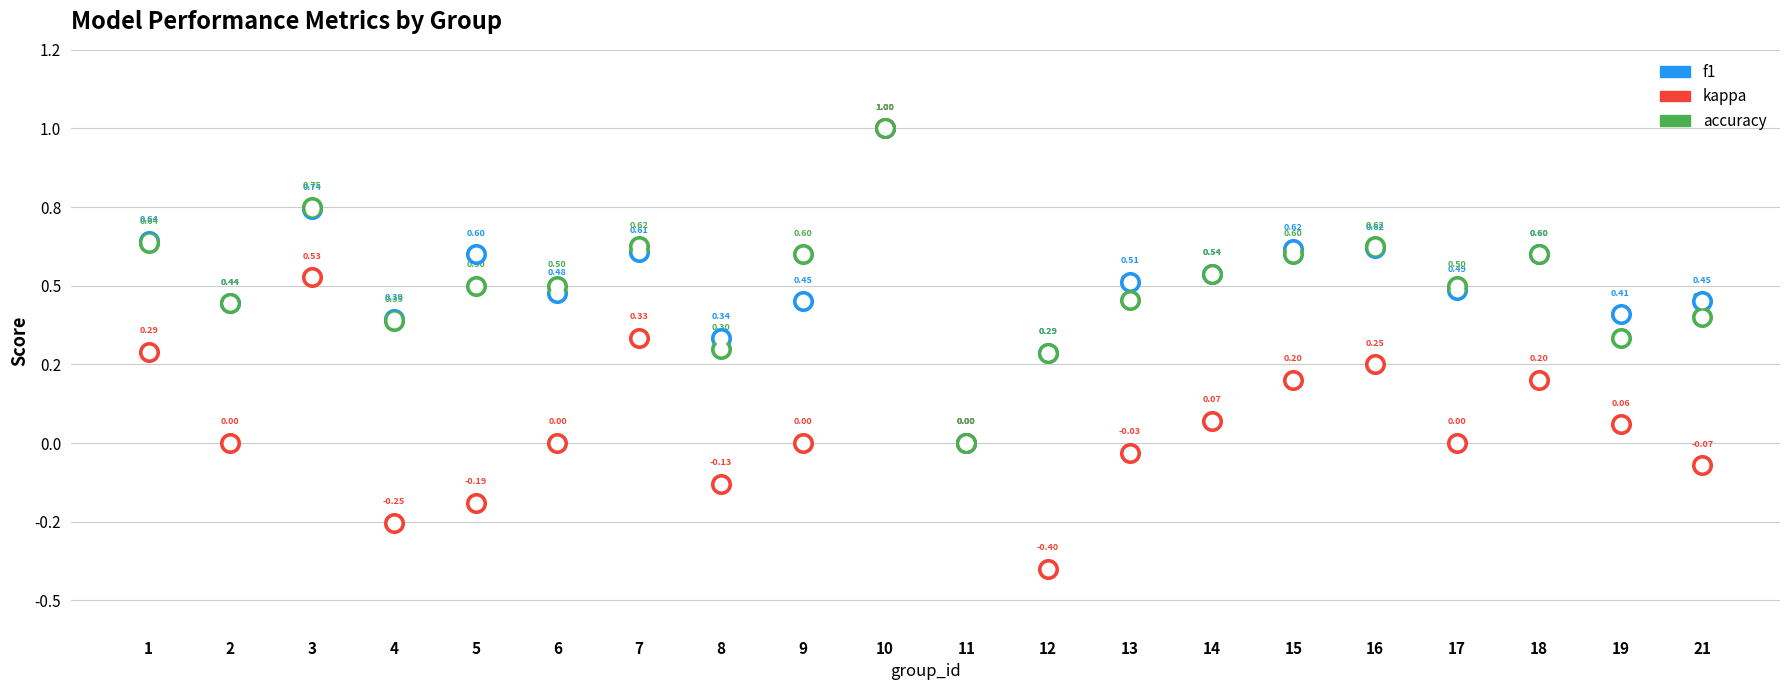

Which series has the largest total across all categories?

f1